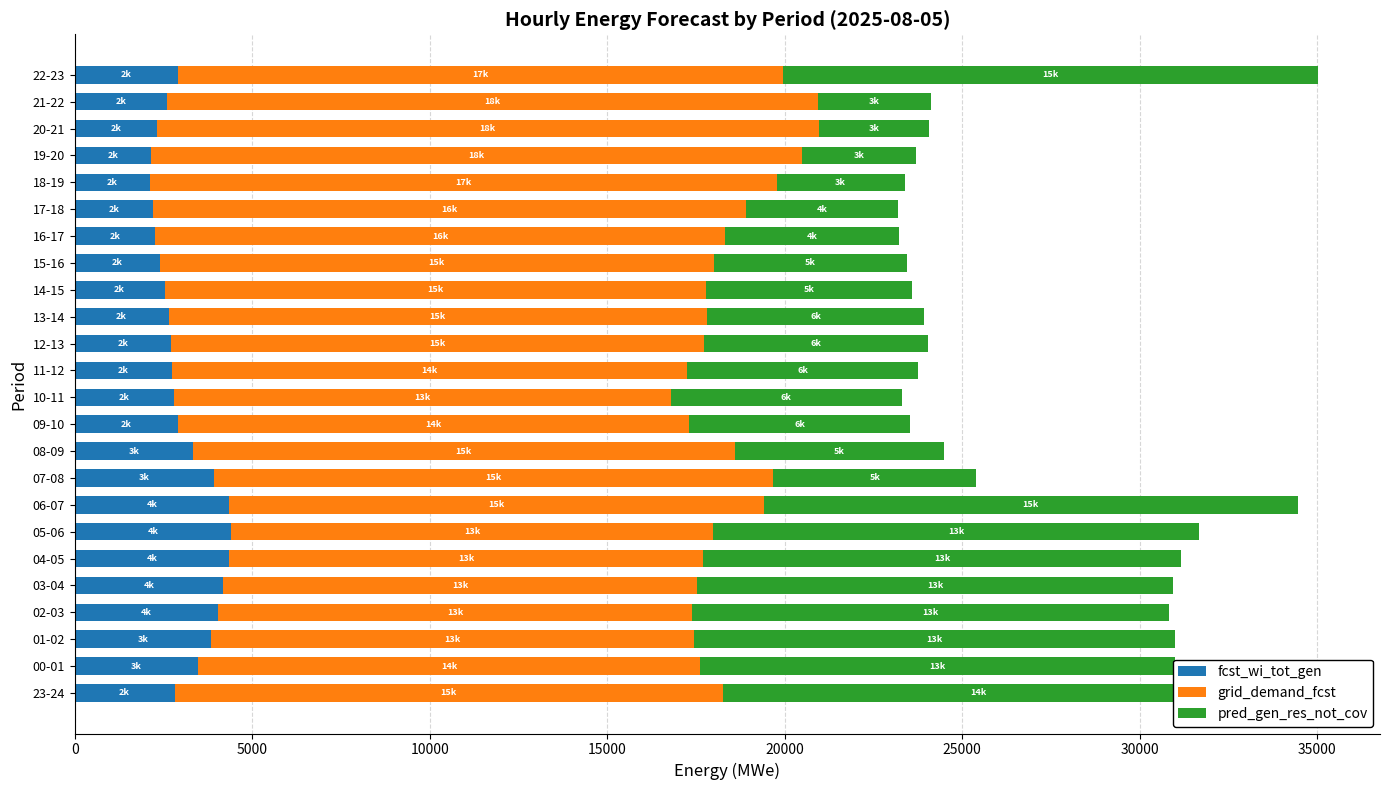

The value of fcst_wi_tot_gen at 11-12 is 2753. True or false?

True